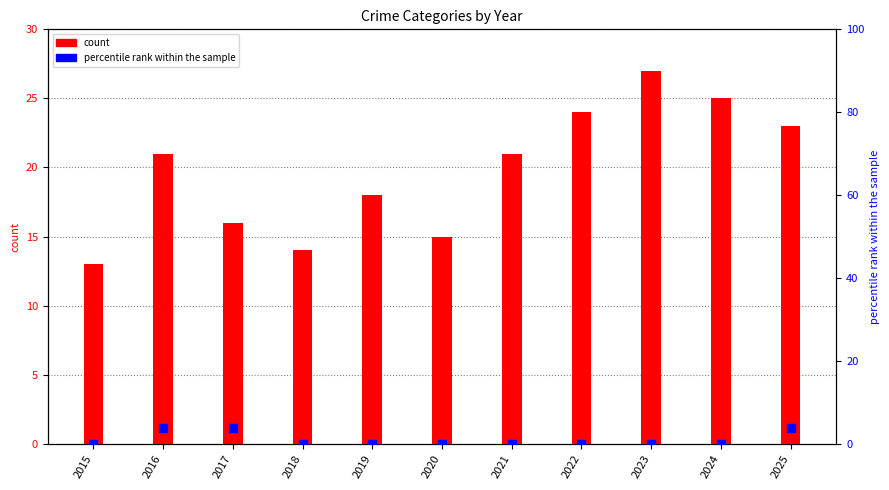

Which series reaches the minimum Y coordinate?

percentile rank within the sample